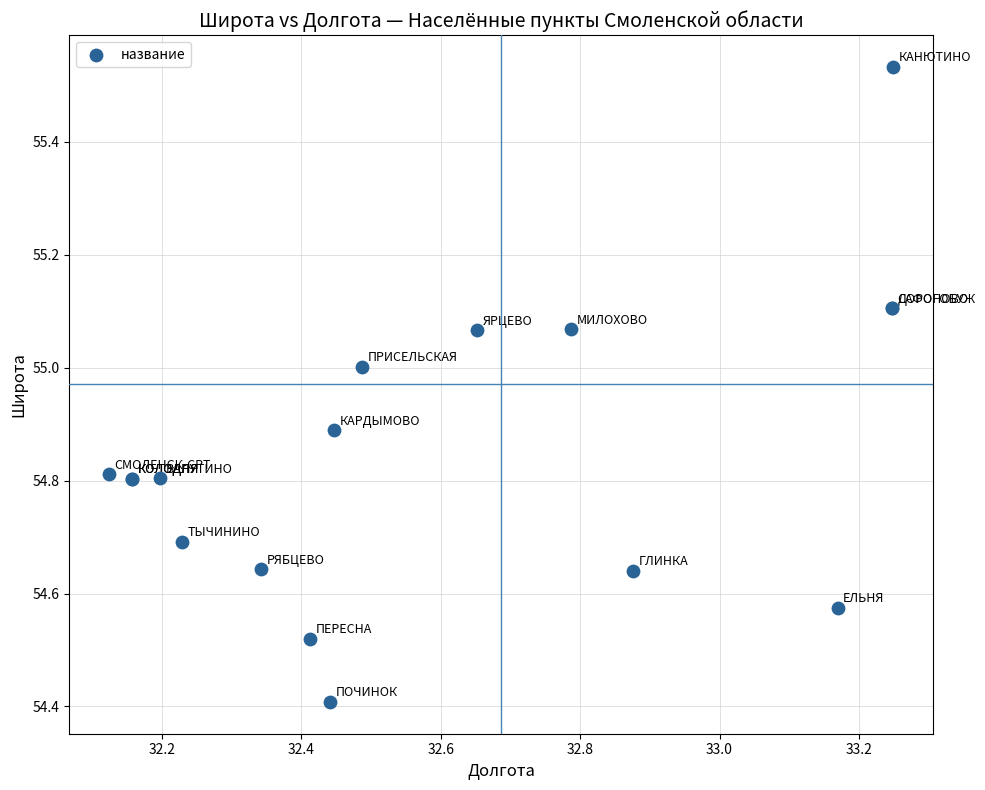

What Y value in the scatter plot is closest to 54?

54.4